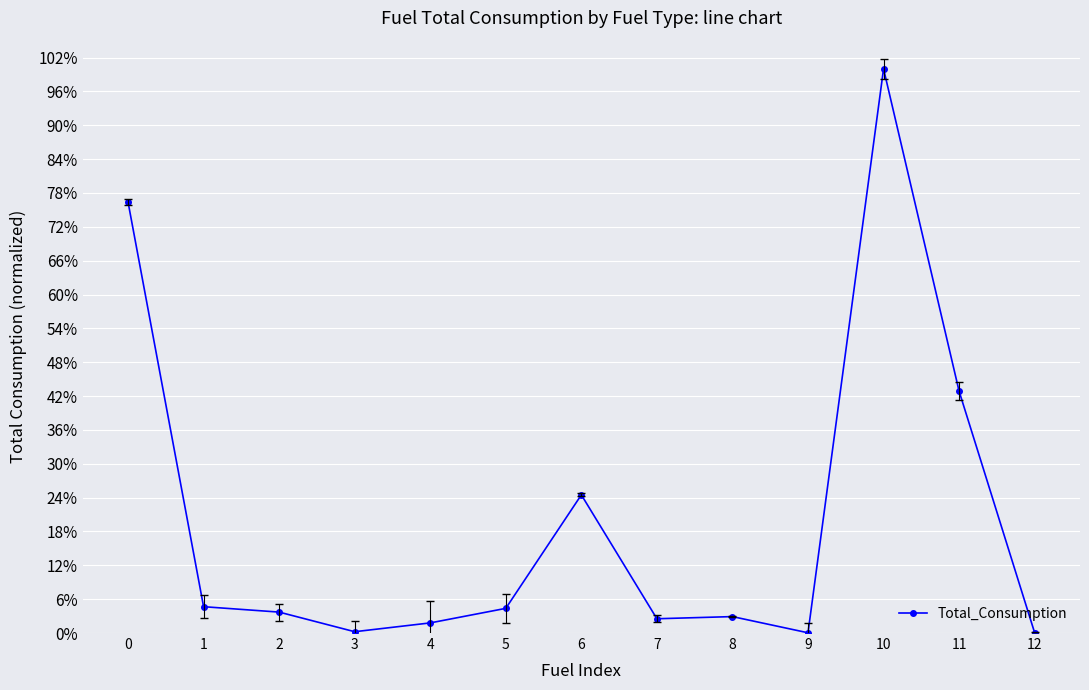

Which has a higher value, 5 or 1?

1